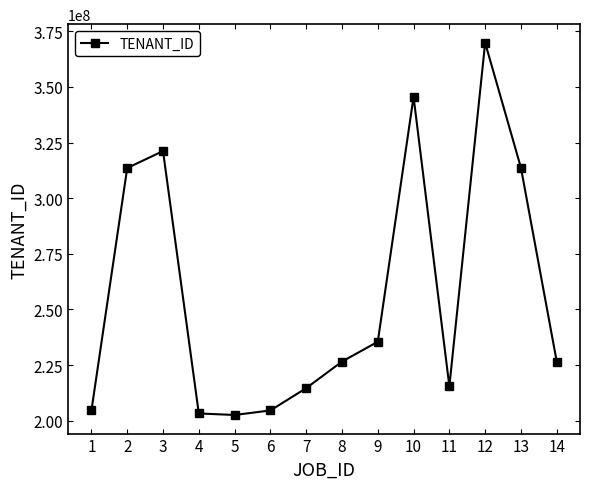

How many lines are shown in the chart?

1